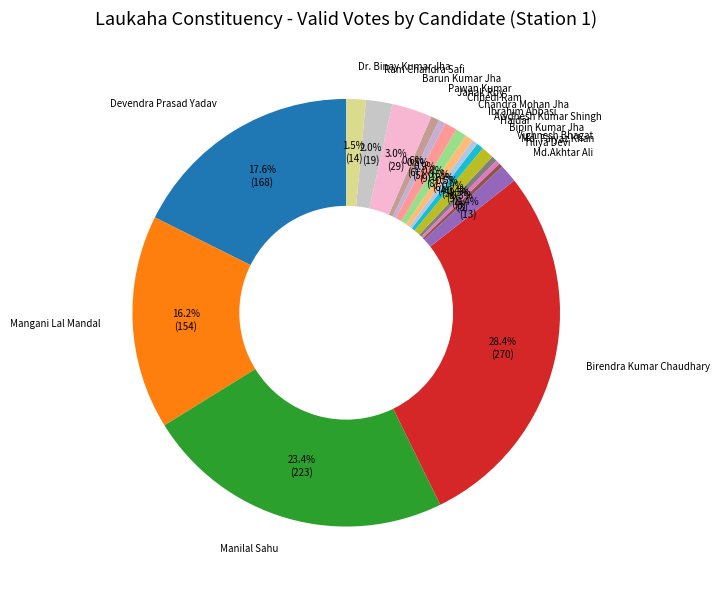

What is the ratio of the value at Bipin Kumar Jha to the value at Janak Roy?

1.8